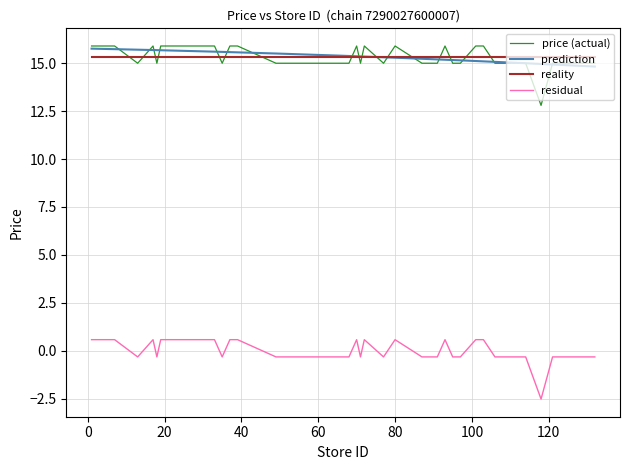

What is the ratio of the value at 1 to the value at 128?

1.1